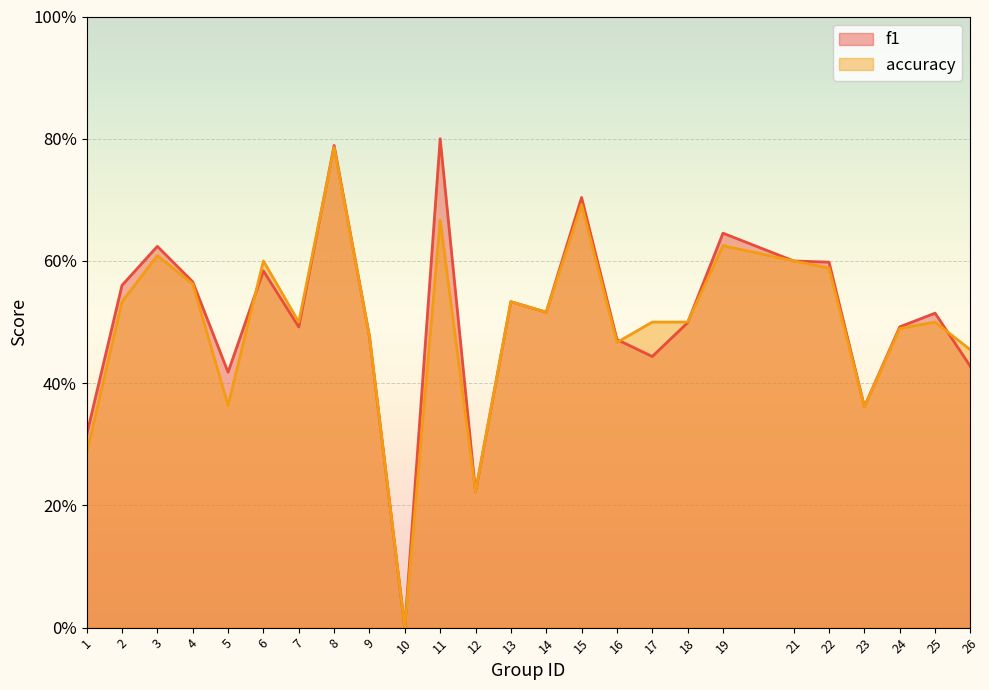

True or false: accuracy and f1 intersect in this chart.

True